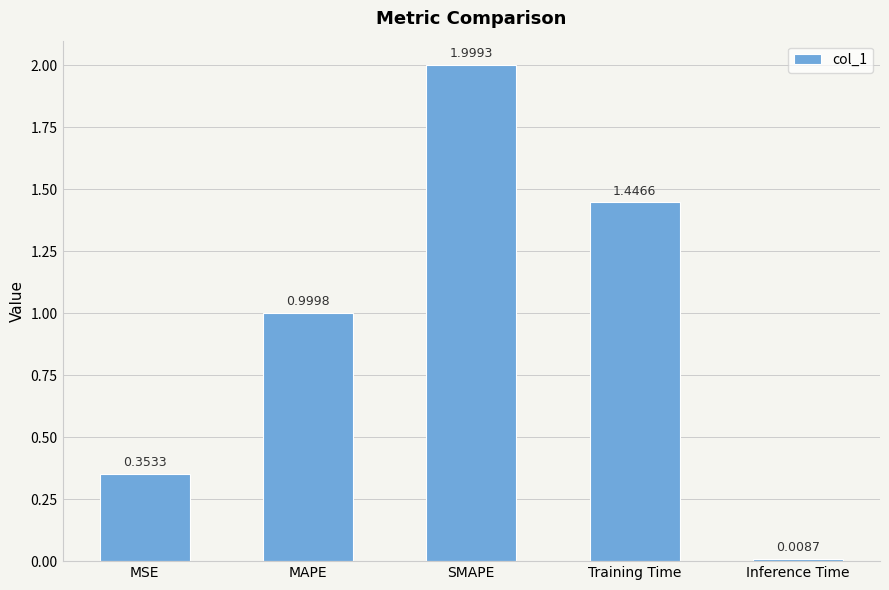

At which label is the value closest to 1?

MAPE